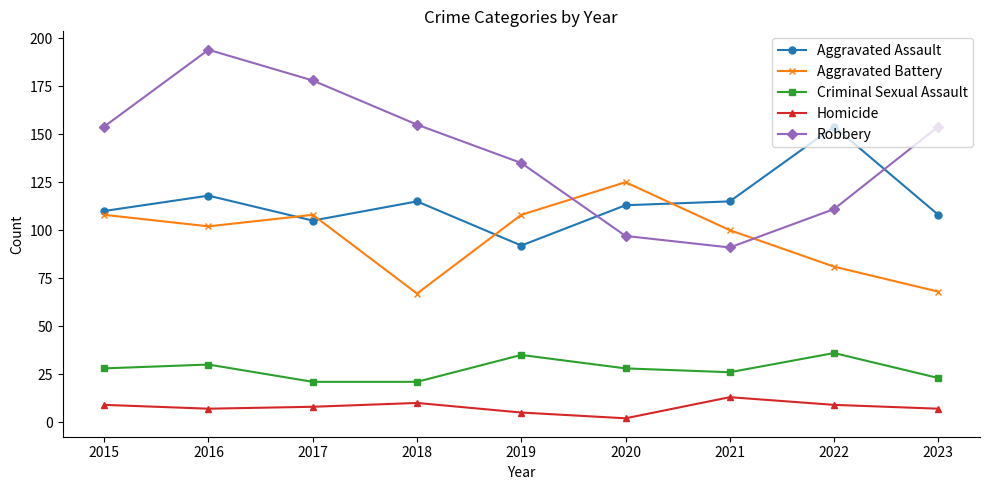

Reading left to right, what are all the values shown in this chart?

Aggravated Assault: 110	118	105	115	92	113	115	154	108
Aggravated Battery: 108	102	108	67	108	125	100	81	68
Criminal Sexual Assault: 28	30	21	21	35	28	26	36	23
Homicide: 9	7	8	10	5	2	13	9	7
Robbery: 154	194	178	155	135	97	91	111	154